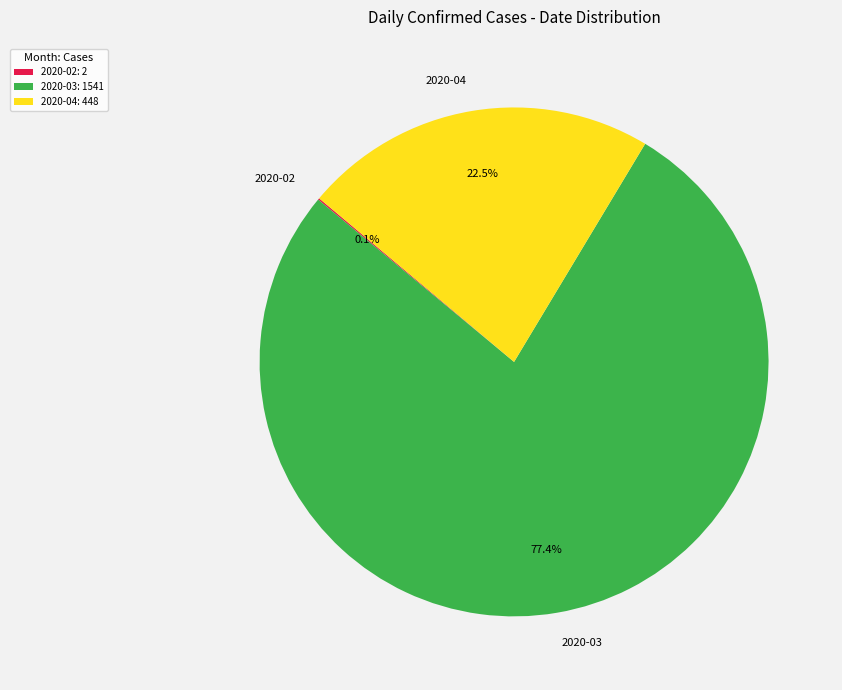

How much of the chart is everything except 2020-04?

77.5%